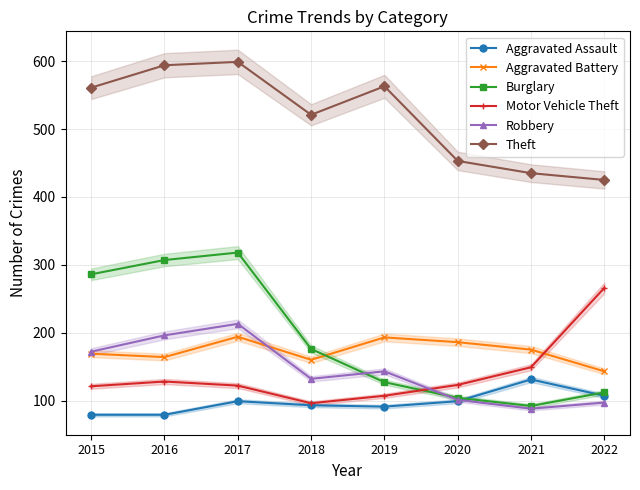

Reading right to left, extract all data points from this chart.

Aggravated Assault: 107	131	99	91	93	99	79	79
Aggravated Battery: 143	175	186	193	160	194	164	169
Burglary: 112	92	104	127	176	318	307	286
Motor Vehicle Theft: 266	149	123	107	96	122	128	121
Robbery: 97	88	101	143	132	213	196	172
Theft: 425	435	453	563	521	599	594	561